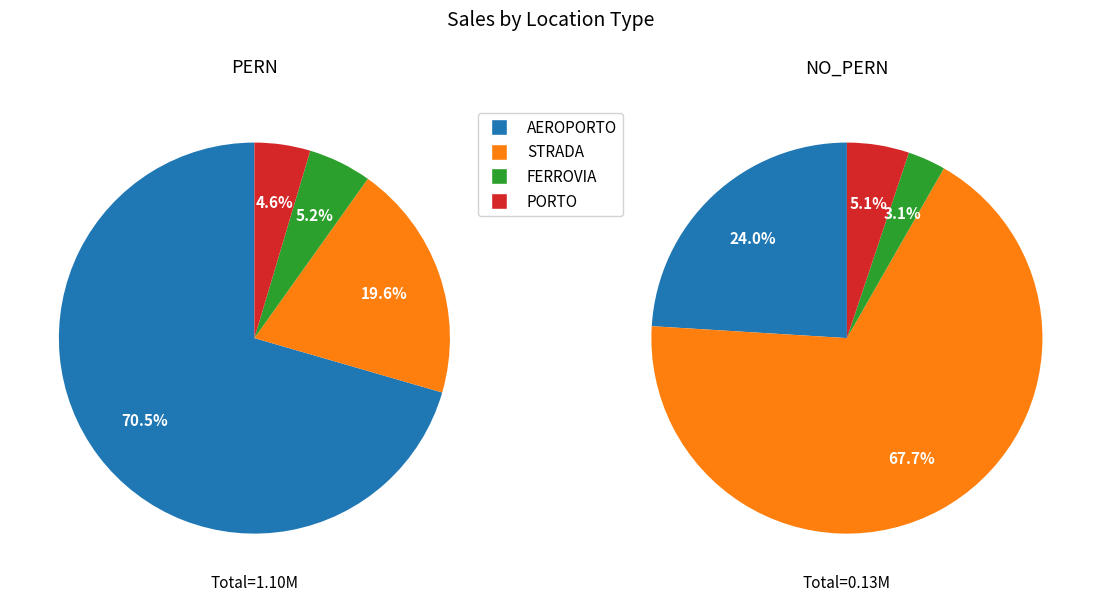

To the nearest percent, what is the difference between the largest and smallest slice percentages?

66%